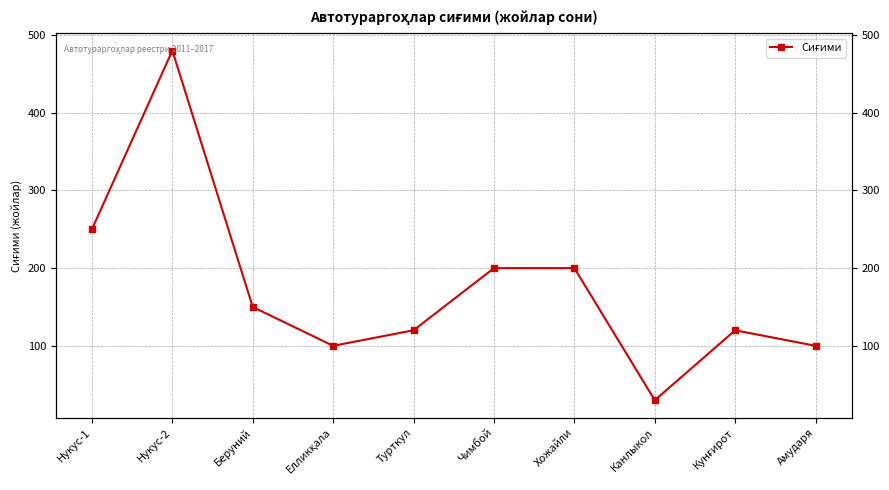

What is the value of the 7th point from the left?

200